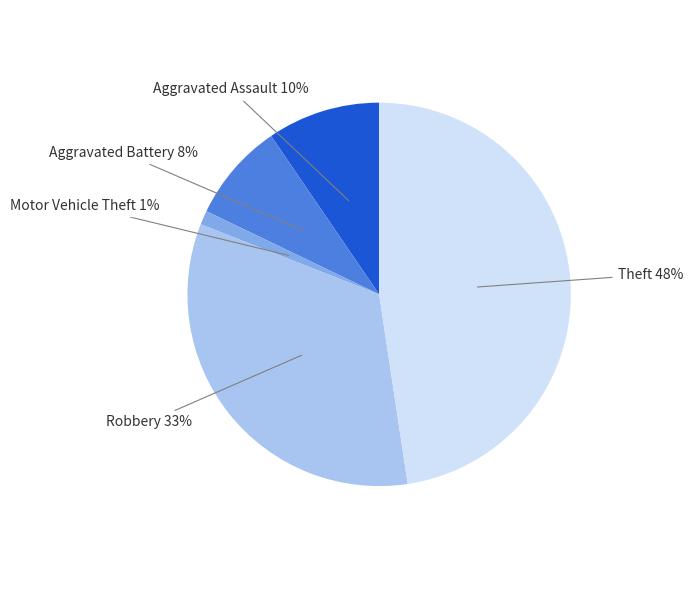

Is it true that Aggravated Battery is 8% of the pie?

True